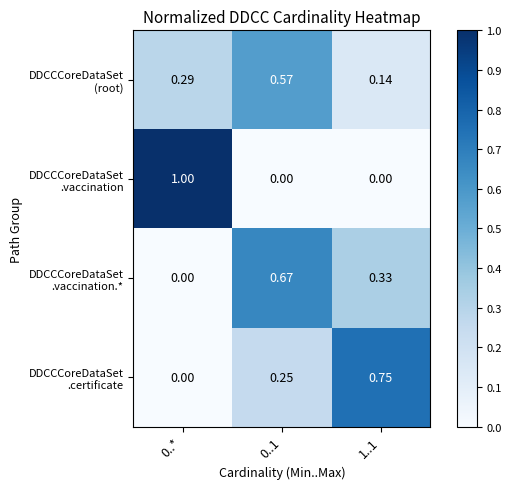

List the series in order of their peak value, lowest first.

DDCCCoreDataSet (root), DDCCCoreDataSet .vaccination.*, DDCCCoreDataSet .certificate, DDCCCoreDataSet .vaccination